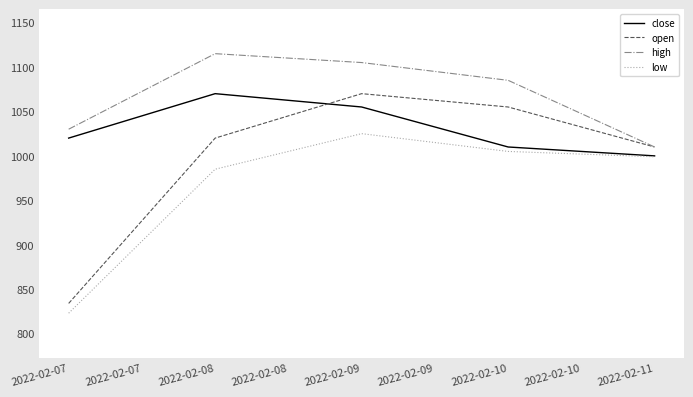

What is the total value across all series at 2022-02-07?

3707